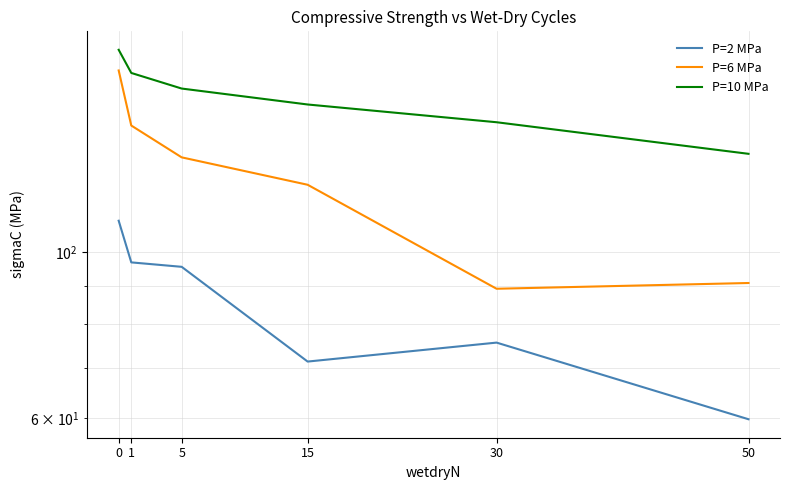

Reading left to right, list all the values displayed in this chart.

P=2 MPa: 0=110.0	1=96.8	5=95.5	15=71.4	30=75.7	50=59.8
P=6 MPa: 0=174.5	1=147.4	5=133.7	15=122.9	30=89.3	50=90.9
P=10 MPa: 0=186.0	1=173.2	5=165.1	15=157.2	30=148.9	50=135.1